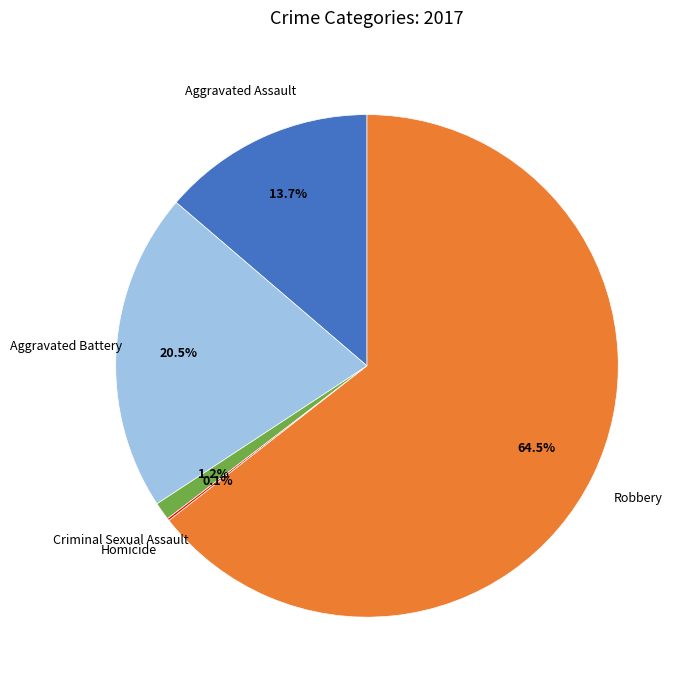

To the nearest percent, what portion does Aggravated Assault represent?

14%